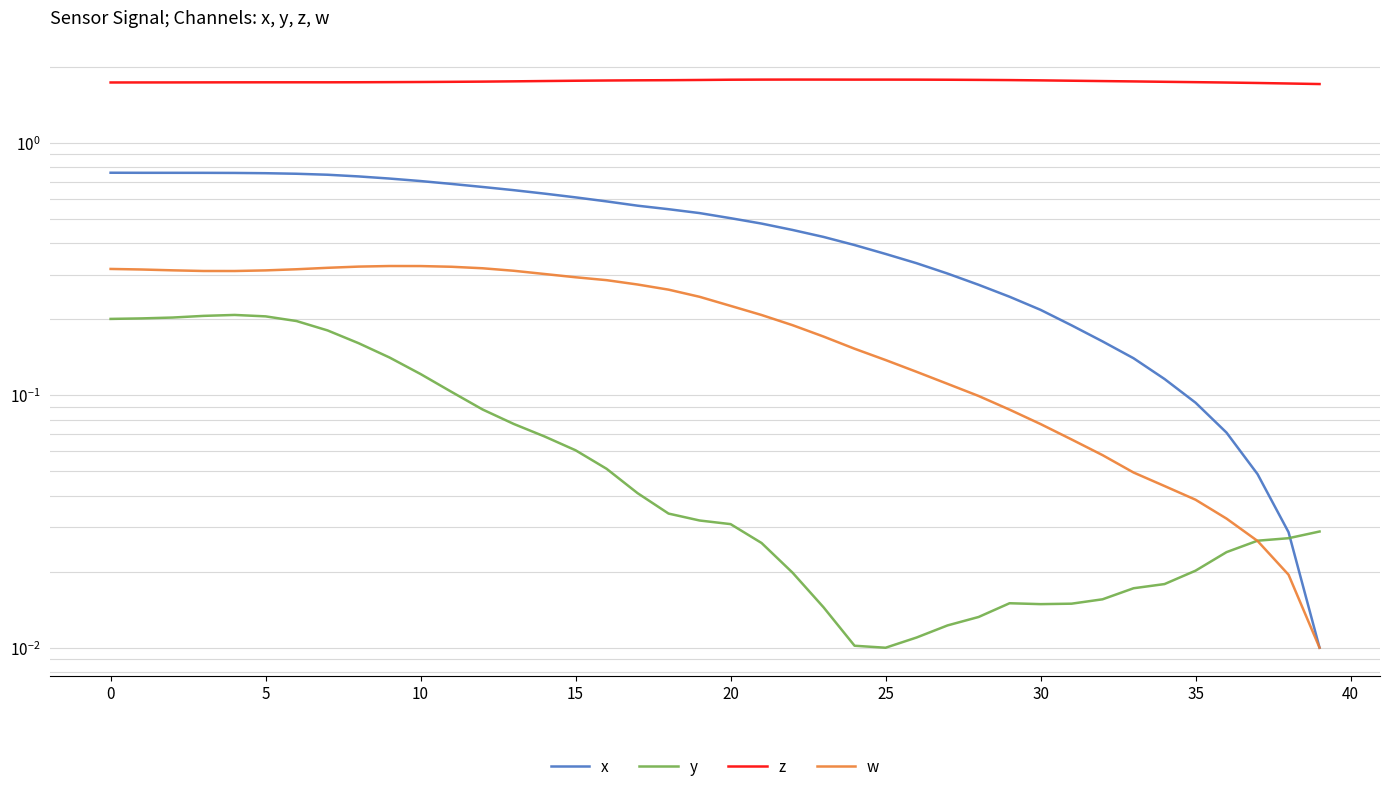

After their last crossing, which series has the higher values: x or y?

y